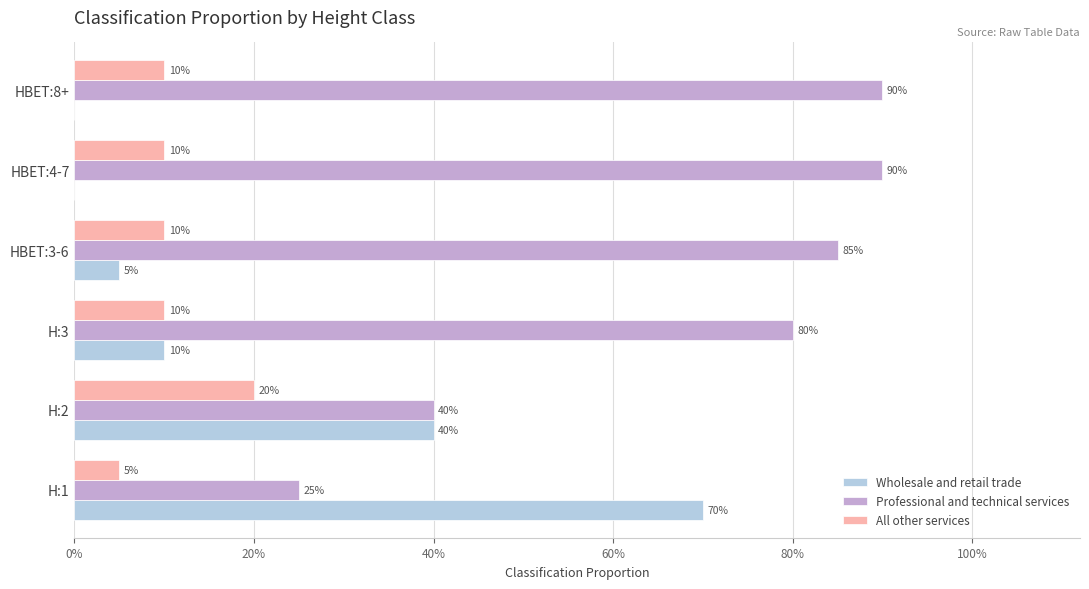

Rank the series by their maximum value, from lowest to highest.

All other services, Wholesale and retail trade, Professional and technical services